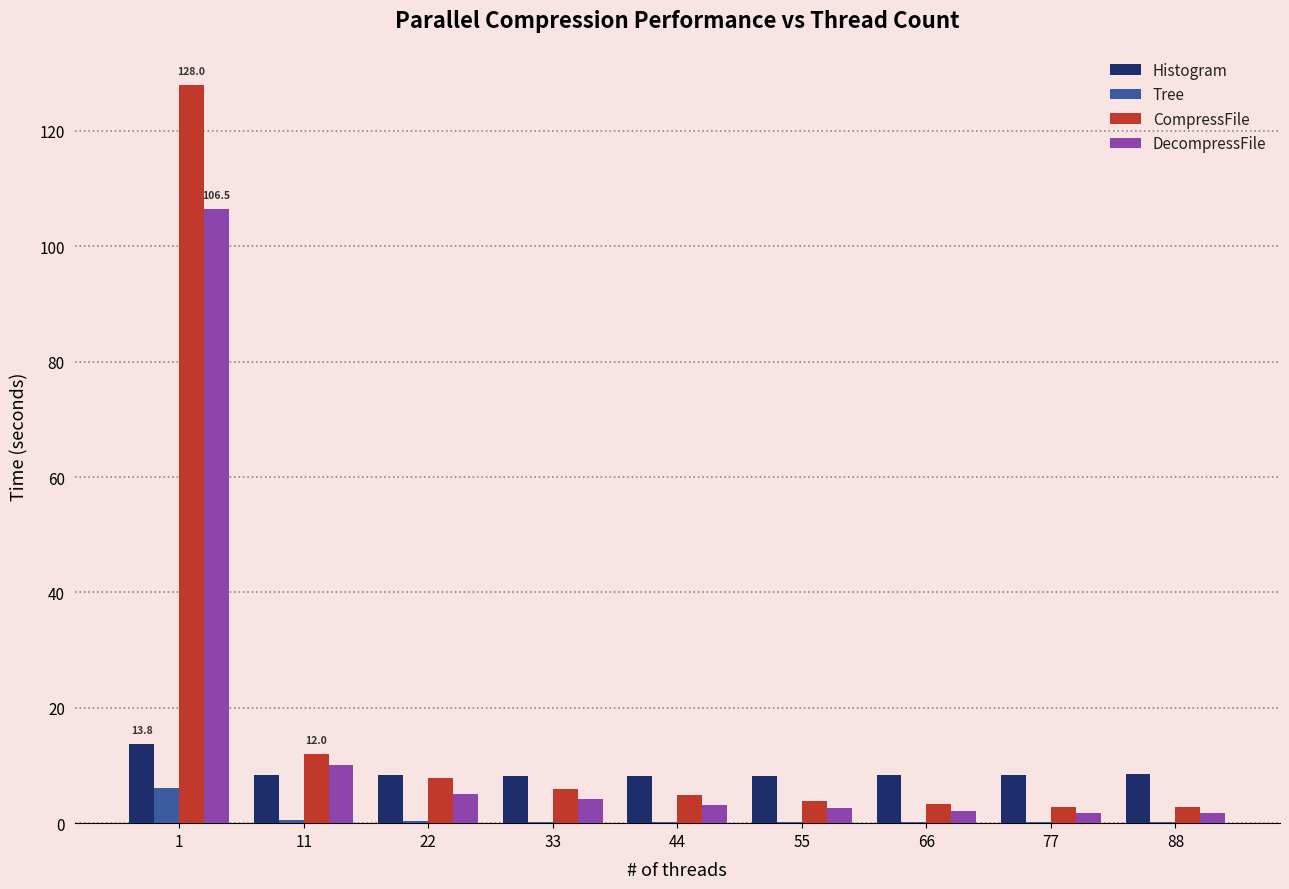

Is it true that Tree equals 0.1 at 77?

True